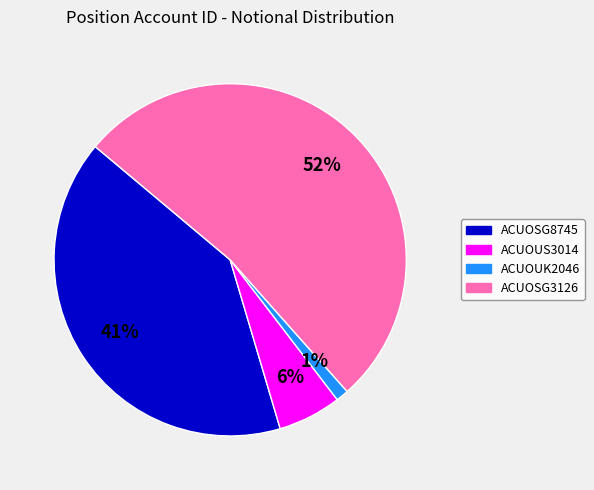

What is the ratio of the value at ACUOSG3126 to the value at ACUOSG8745?

1.3